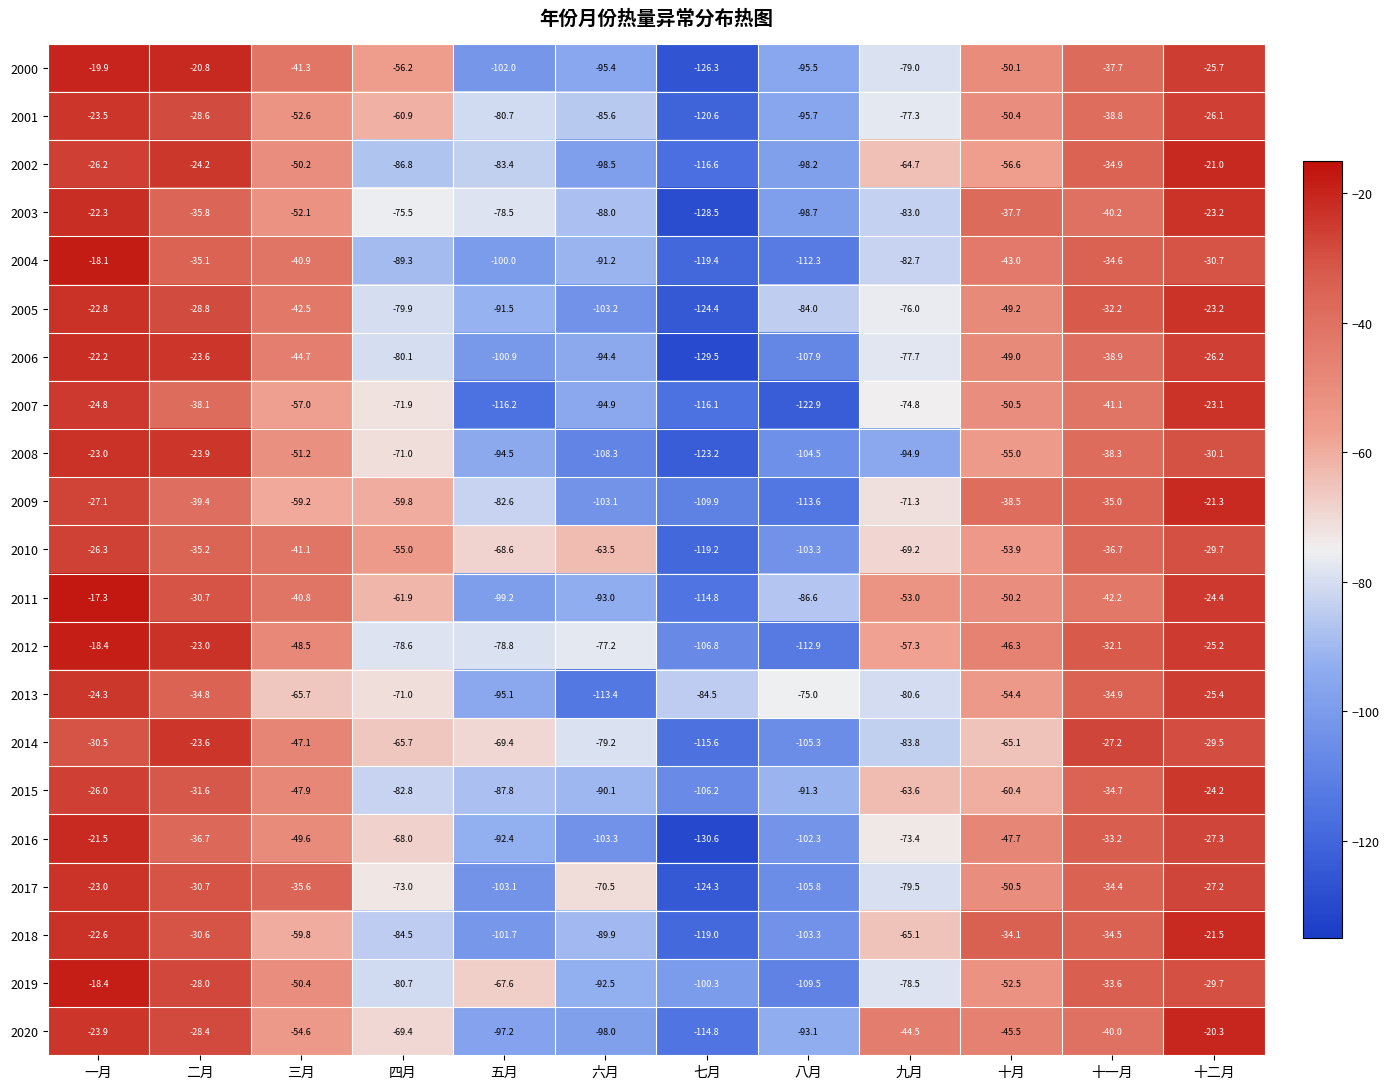

Read the 2012 value at 二月.

-23.0